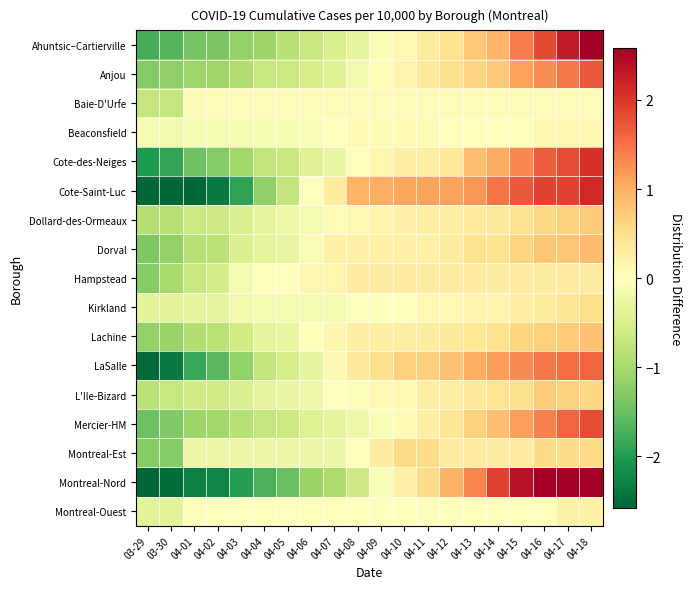

Reading left to right, extract all data points from this chart.

Ahuntsic–Cartierville: 03-29=-1.8	03-30=-1.7	04-01=-1.4	04-02=-1.4	04-03=-1.2	04-04=-1.1	04-05=-0.8	04-06=-0.7	04-07=-0.5	04-08=-0.3	04-09=-0.1	04-10=0.1	04-11=0.3	04-12=0.5	04-13=0.8	04-14=0.9	04-15=1.4	04-16=1.8	04-17=2.3	04-18=2.8
Anjou: 03-29=-1.3	03-30=-1.2	04-01=-1.1	04-02=-1.1	04-03=-0.9	04-04=-0.7	04-05=-0.7	04-06=-0.5	04-07=-0.4	04-08=-0.1	04-09=0.0	04-10=0.2	04-11=0.4	04-12=0.5	04-13=0.6	04-14=0.7	04-15=1.1	04-16=1.3	04-17=1.4	04-18=1.7
Baie-D'Urfe: 03-29=-0.7	03-30=-0.7	04-01=0.1	04-02=0.1	04-03=0.1	04-04=0.1	04-05=0.1	04-06=0.1	04-07=0.1	04-08=0.1	04-09=0.1	04-10=0.1	04-11=0.1	04-12=0.1	04-13=0.1	04-14=0.1	04-15=0.1	04-16=0.1	04-17=0.1	04-18=0.1
Beaconsfield: 03-29=-0.1	03-30=-0.2	04-01=-0.1	04-02=-0.1	04-03=-0.1	04-04=-0.1	04-05=-0.1	04-06=-0.1	04-07=0.0	04-08=0.1	04-09=0.1	04-10=0.1	04-11=0.1	04-12=0.0	04-13=0.0	04-14=0.0	04-15=0.0	04-16=0.1	04-17=0.1	04-18=0.1
Cote-des-Neiges: 03-29=-2.0	03-30=-1.9	04-01=-1.5	04-02=-1.3	04-03=-1.0	04-04=-0.8	04-05=-0.7	04-06=-0.4	04-07=-0.3	04-08=0.0	04-09=0.2	04-10=0.2	04-11=0.3	04-12=0.4	04-13=0.9	04-14=1.0	04-15=1.3	04-16=1.7	04-17=1.8	04-18=2.1
Cote-Saint-Luc: 03-29=-3.8	03-30=-3.4	04-01=-2.6	04-02=-2.4	04-03=-1.9	04-04=-1.2	04-05=-0.7	04-06=0.0	04-07=0.3	04-08=1.0	04-09=1.0	04-10=1.1	04-11=1.1	04-12=1.1	04-13=1.2	04-14=1.5	04-15=1.7	04-16=1.9	04-17=1.9	04-18=2.1
Dollard-des-Ormeaux: 03-29=-0.9	03-30=-0.9	04-01=-0.7	04-02=-0.6	04-03=-0.5	04-04=-0.3	04-05=-0.2	04-06=-0.1	04-07=0.1	04-08=0.1	04-09=0.2	04-10=0.2	04-11=0.2	04-12=0.3	04-13=0.3	04-14=0.3	04-15=0.4	04-16=0.6	04-17=0.7	04-18=0.7
Dorval: 03-29=-1.3	03-30=-1.2	04-01=-0.9	04-02=-0.8	04-03=-0.5	04-04=-0.3	04-05=-0.3	04-06=-0.1	04-07=0.2	04-08=0.2	04-09=0.2	04-10=0.2	04-11=0.2	04-12=0.3	04-13=0.5	04-14=0.5	04-15=0.6	04-16=0.8	04-17=0.8	04-18=0.9
Hampstead: 03-29=-1.3	03-30=-1.0	04-01=-0.7	04-02=-0.6	04-03=-0.1	04-04=0.0	04-05=0.0	04-06=0.2	04-07=0.2	04-08=0.3	04-09=0.3	04-10=0.3	04-11=0.3	04-12=0.3	04-13=0.3	04-14=0.3	04-15=0.3	04-16=0.3	04-17=0.3	04-18=0.3
Kirkland: 03-29=-0.4	03-30=-0.4	04-01=-0.3	04-02=-0.3	04-03=-0.2	04-04=-0.1	04-05=-0.1	04-06=-0.1	04-07=-0.1	04-08=-0.0	04-09=0.0	04-10=0.0	04-11=0.1	04-12=0.1	04-13=0.2	04-14=0.2	04-15=0.3	04-16=0.3	04-17=0.4	04-18=0.5
Lachine: 03-29=-1.2	03-30=-1.1	04-01=-0.9	04-02=-0.8	04-03=-0.6	04-04=-0.3	04-05=-0.3	04-06=-0.0	04-07=0.1	04-08=0.3	04-09=0.3	04-10=0.3	04-11=0.3	04-12=0.3	04-13=0.4	04-14=0.5	04-15=0.6	04-16=0.7	04-17=0.7	04-18=0.8
LaSalle: 03-29=-2.5	03-30=-2.4	04-01=-1.8	04-02=-1.6	04-03=-1.2	04-04=-0.7	04-05=-0.5	04-06=-0.3	04-07=0.1	04-08=0.3	04-09=0.5	04-10=0.7	04-11=0.7	04-12=0.8	04-13=1.0	04-14=1.2	04-15=1.3	04-16=1.5	04-17=1.5	04-18=1.6
L'Ile-Bizard: 03-29=-0.8	03-30=-0.7	04-01=-0.6	04-02=-0.6	04-03=-0.5	04-04=-0.3	04-05=-0.3	04-06=-0.2	04-07=0.0	04-08=-0.1	04-09=0.1	04-10=0.1	04-11=0.3	04-12=0.3	04-13=0.4	04-14=0.4	04-15=0.5	04-16=0.7	04-17=0.7	04-18=0.6
Mercier-HM: 03-29=-1.5	03-30=-1.3	04-01=-1.1	04-02=-1.1	04-03=-0.8	04-04=-0.7	04-05=-0.7	04-06=-0.4	04-07=-0.3	04-08=-0.2	04-09=-0.1	04-10=0.1	04-11=0.3	04-12=0.4	04-13=0.7	04-14=0.9	04-15=1.1	04-16=1.4	04-17=1.6	04-18=1.8
Montreal-Est: 03-29=-1.3	03-30=-1.3	04-01=-0.2	04-02=-0.2	04-03=-0.2	04-04=-0.2	04-05=-0.2	04-06=-0.2	04-07=-0.2	04-08=0.0	04-09=0.3	04-10=0.5	04-11=0.5	04-12=0.3	04-13=0.3	04-14=0.3	04-15=0.3	04-16=0.5	04-17=0.5	04-18=0.5
Montreal-Nord: 03-29=-2.6	03-30=-2.5	04-01=-2.3	04-02=-2.2	04-03=-2.0	04-04=-1.7	04-05=-1.5	04-06=-1.1	04-07=-0.9	04-08=-0.6	04-09=-0.1	04-10=0.2	04-11=0.6	04-12=1.0	04-13=1.3	04-14=1.9	04-15=2.4	04-16=2.9	04-17=3.4	04-18=4.0
Montreal-Ouest: 03-29=-0.4	03-30=-0.4	04-01=0.0	04-02=0.0	04-03=0.0	04-04=0.0	04-05=0.0	04-06=0.0	04-07=0.0	04-08=0.0	04-09=0.0	04-10=0.0	04-11=0.0	04-12=0.0	04-13=0.0	04-14=0.0	04-15=0.0	04-16=0.0	04-17=0.2	04-18=0.2